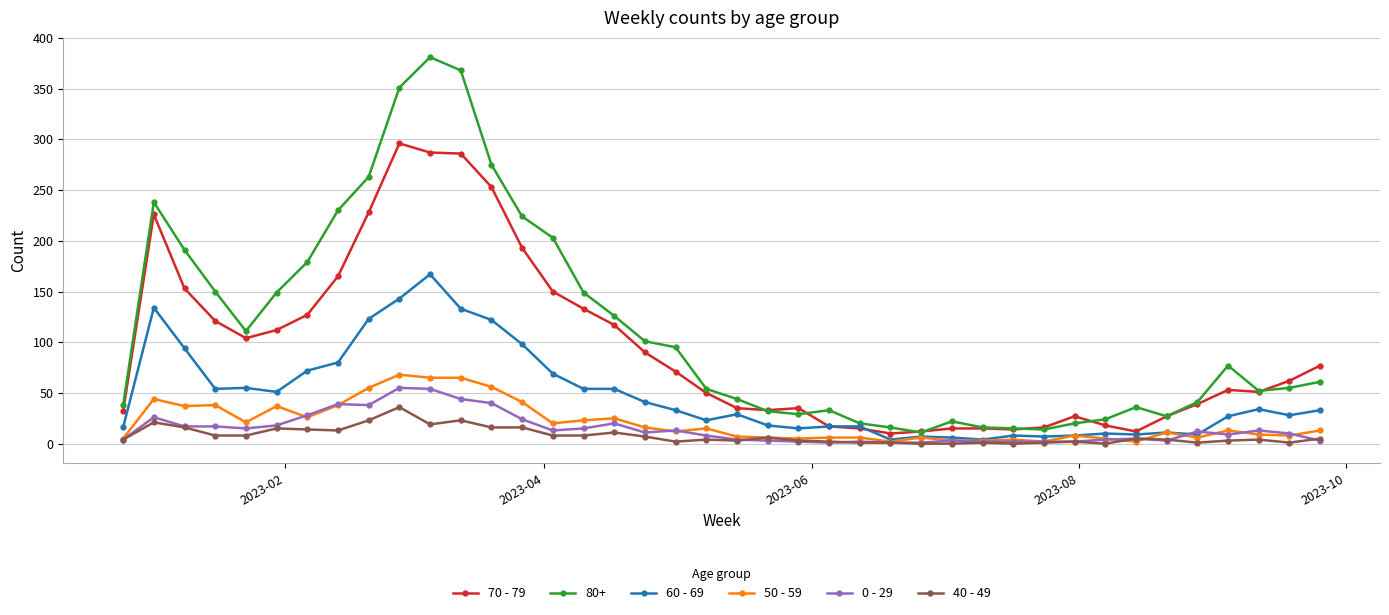

How many values in the 70 - 79 series are below 62?

20